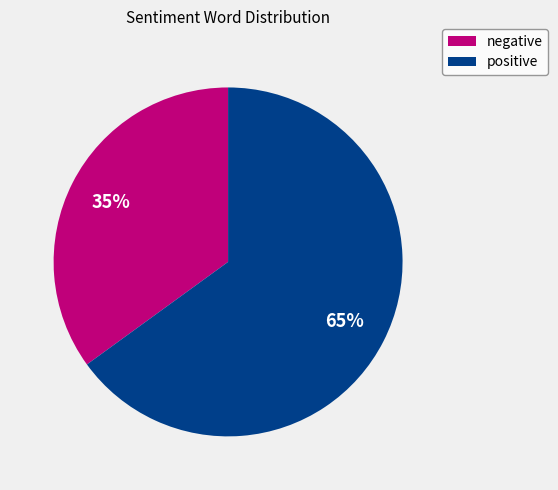

Which has a higher value, negative or positive?

positive